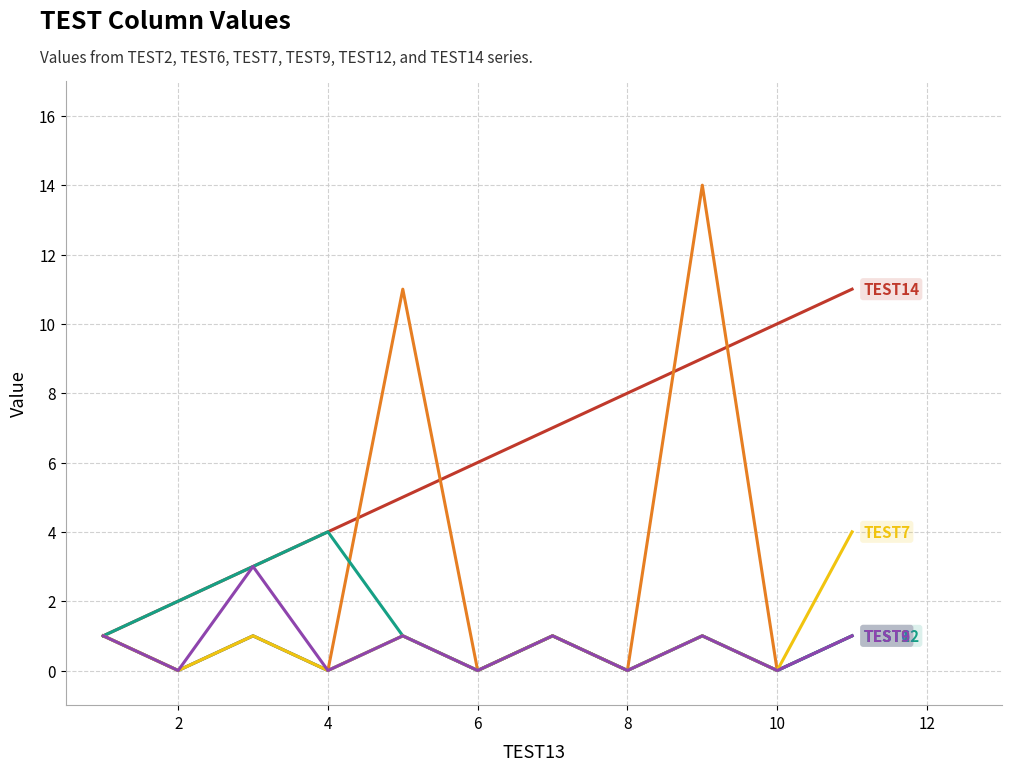

What is the maximum value shown in the chart?

14